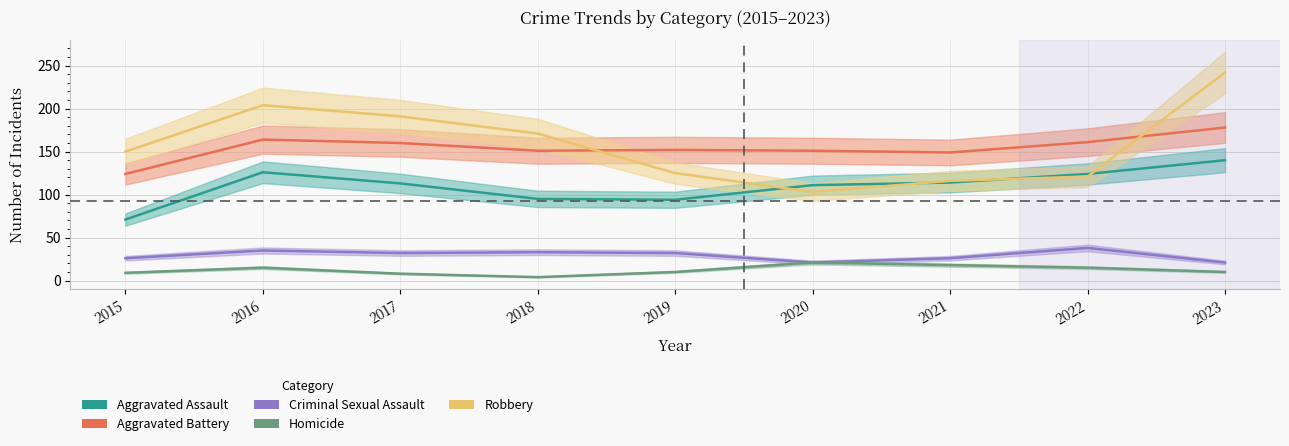

At how many categories does at least one series exceed 96?

9